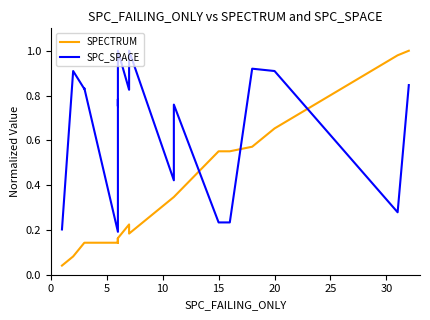

Is it true that SPC_SPACE equals 0.5 at 15?

False